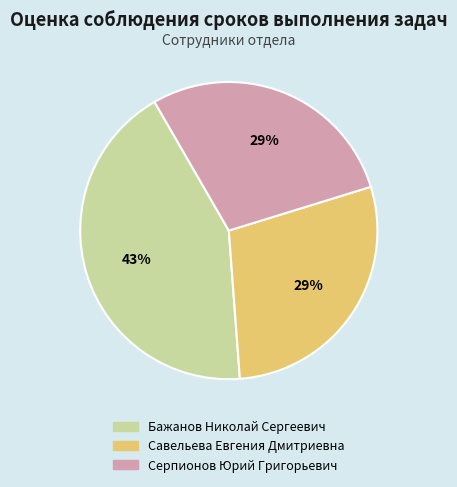

Combined, do Серпионов Юрий Григорьевич and Бажанов Николай Сергеевич account for over 50%?

Yes